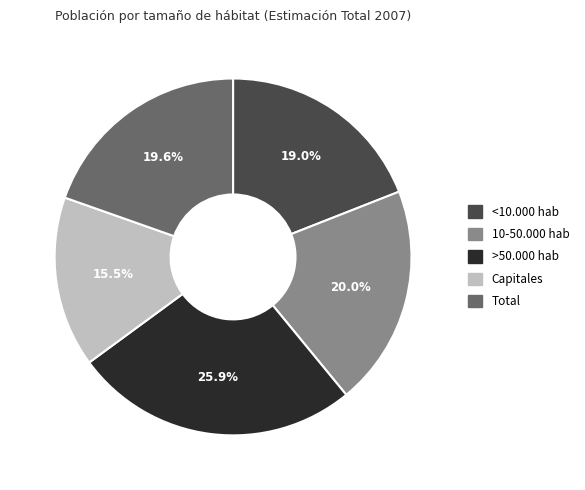

Is 10-50.000 hab the majority of the pie?

No